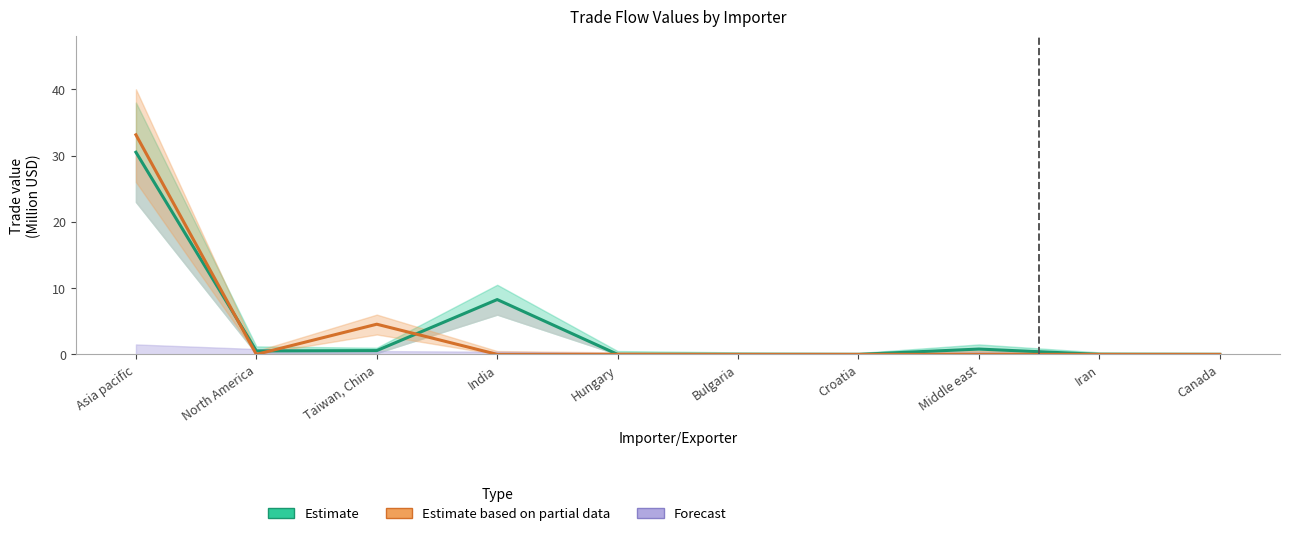

At which category does the chart reach its peak across all series?

Asia pacific